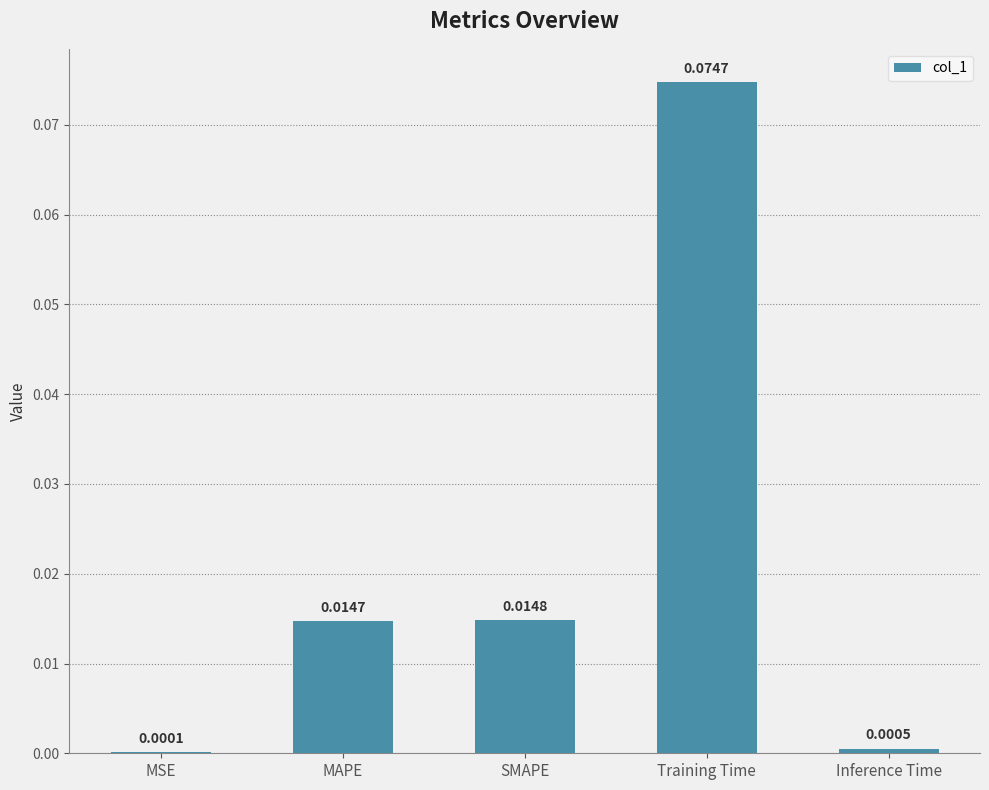

Where is the data nearest to the value 0?

MSE